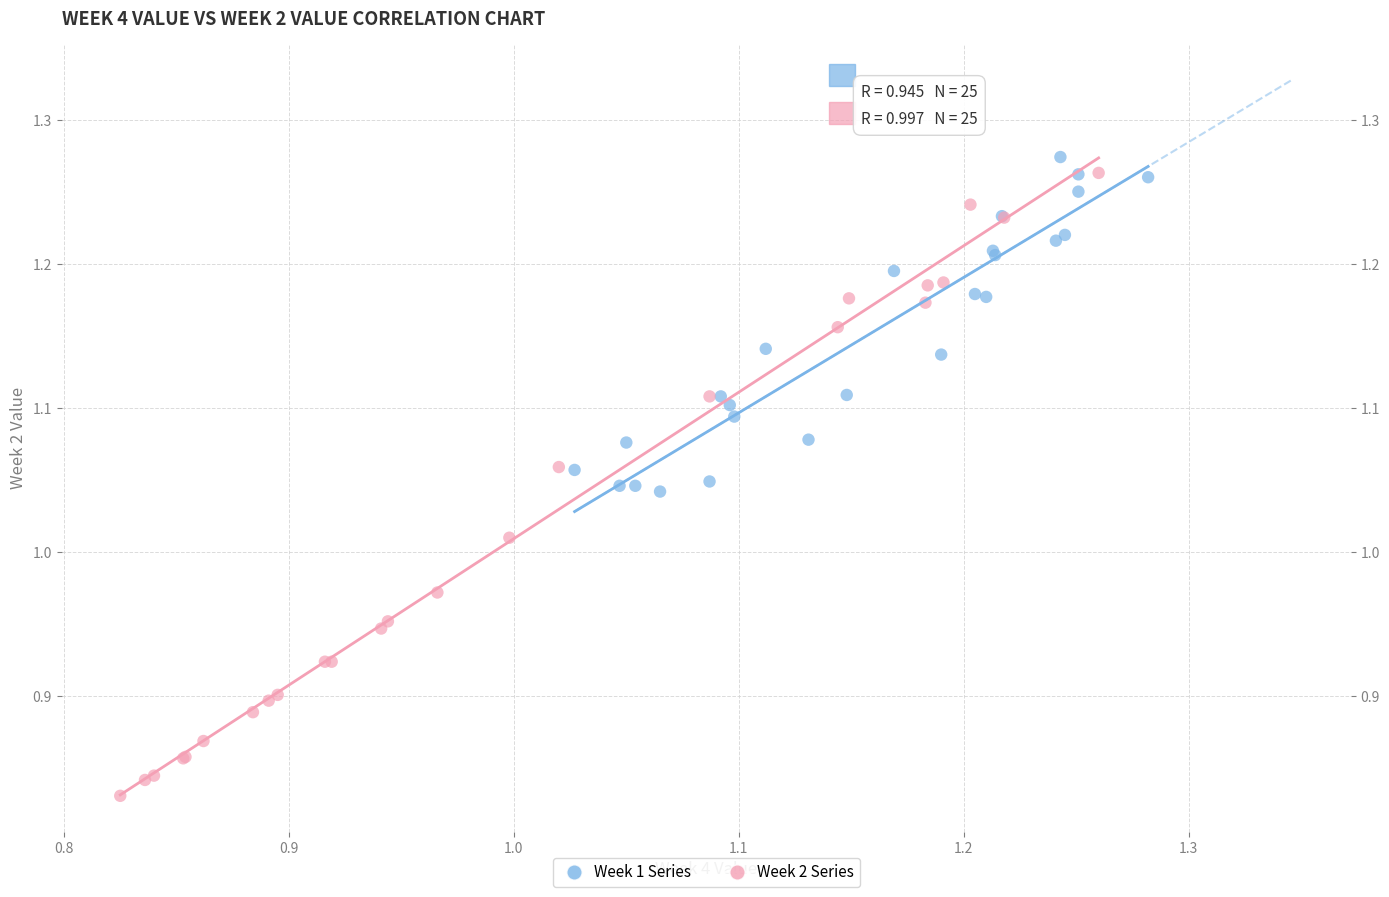

Which series has the widest spread of Y values?

Week 2 Series